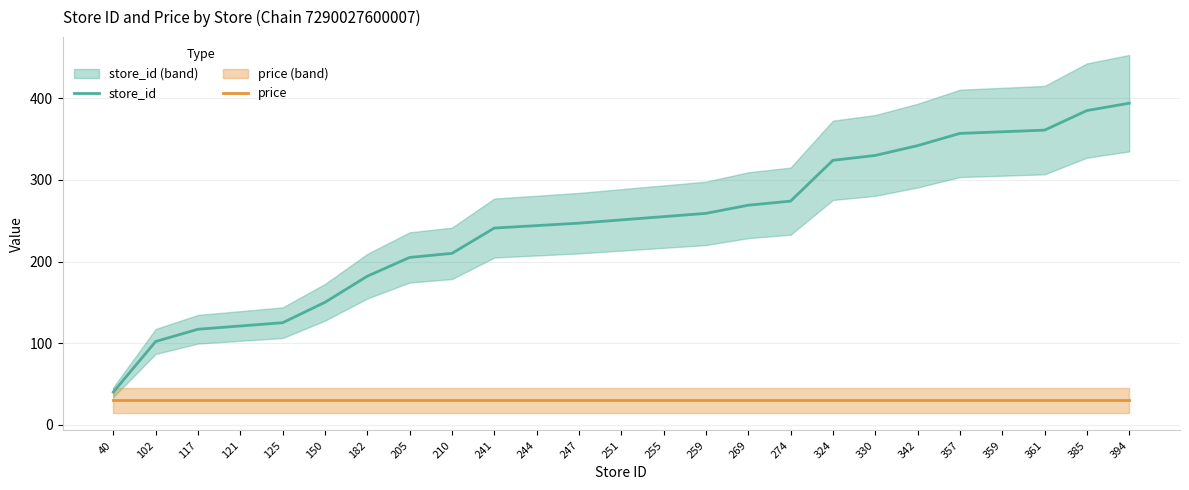

True or false: store_id and price intersect in this chart.

False